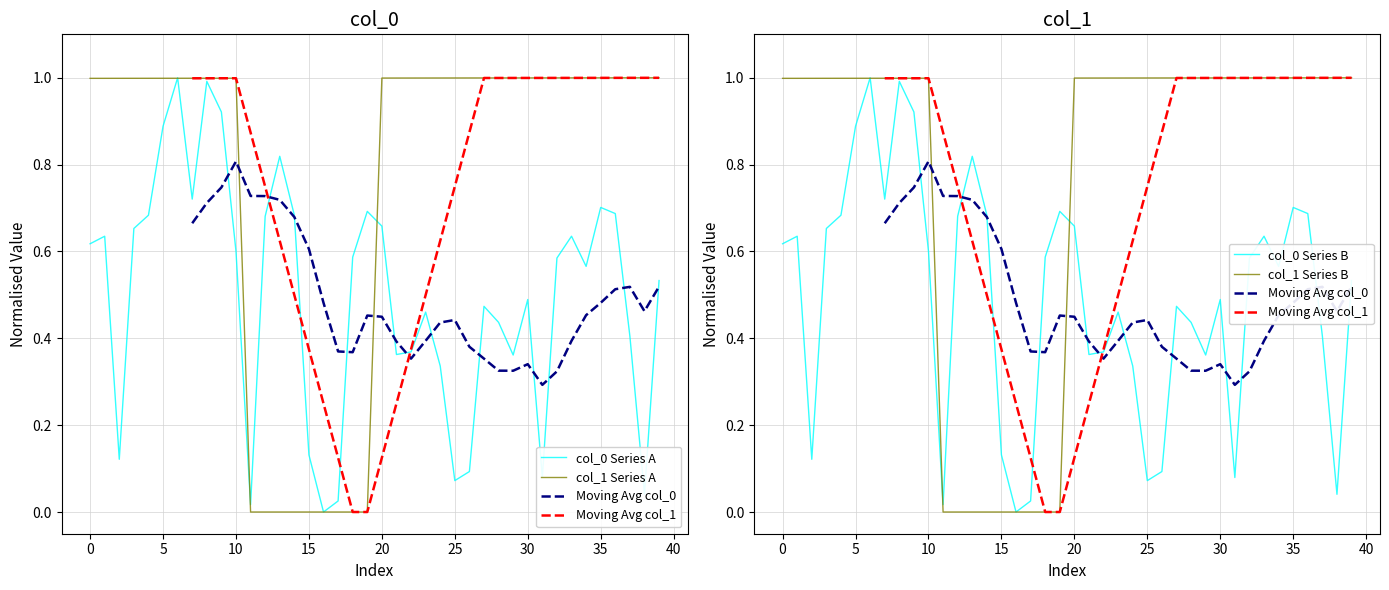

Is it true that col_1 Series B equals -0.7 at 15?

False